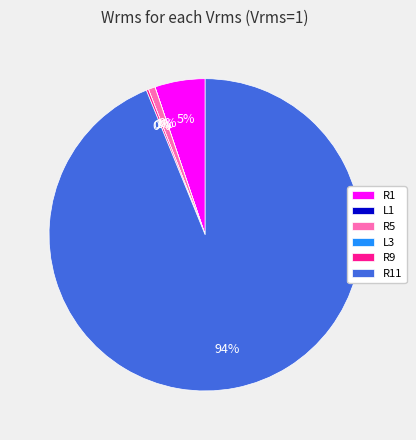

To the nearest percent, what is the difference between the largest and smallest slice percentages?

94%